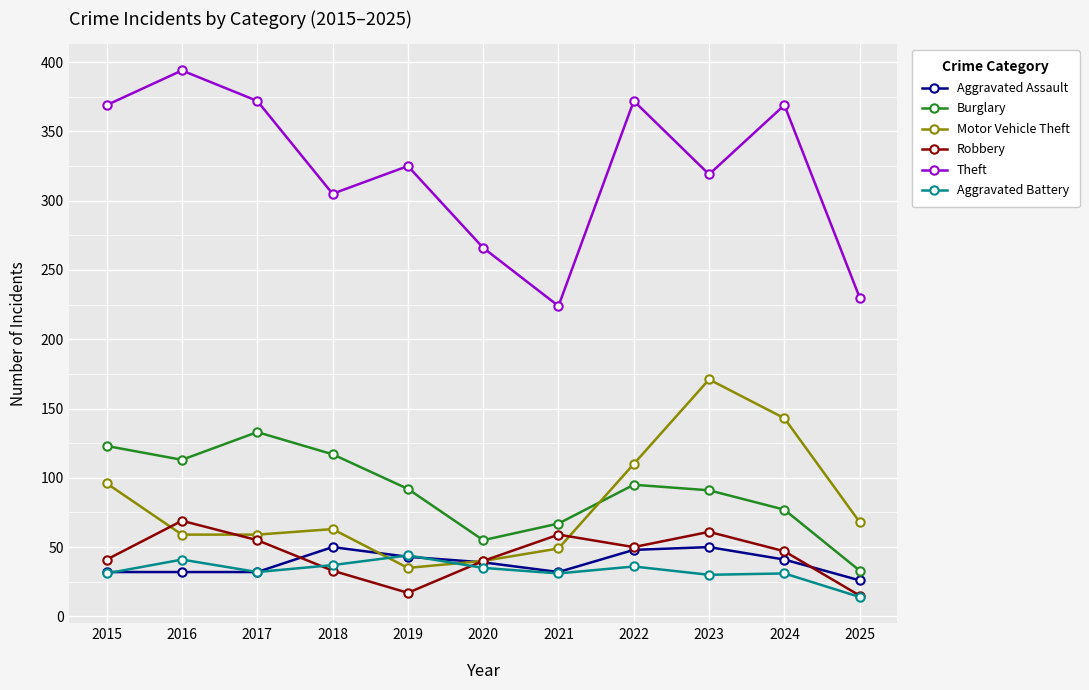

True or false: Theft and Motor Vehicle Theft cross at least once.

False